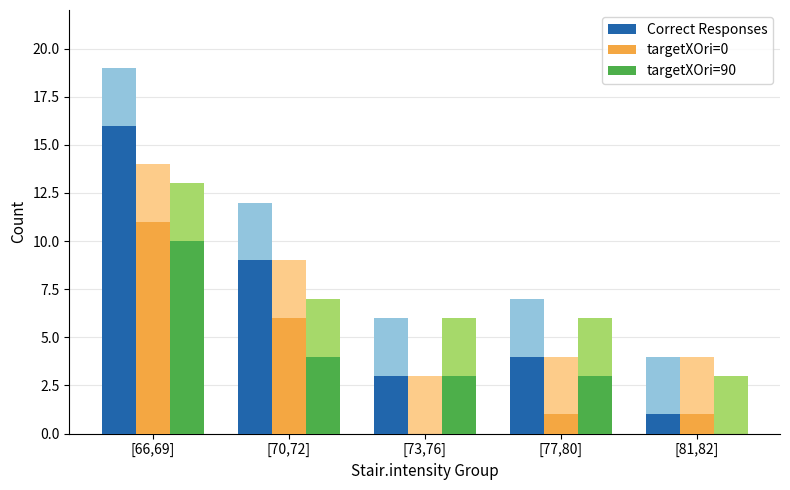

Is the value of targetXOri=90 at [66,69] greater than the value of targetXOri=0 at [77,80]?

Yes